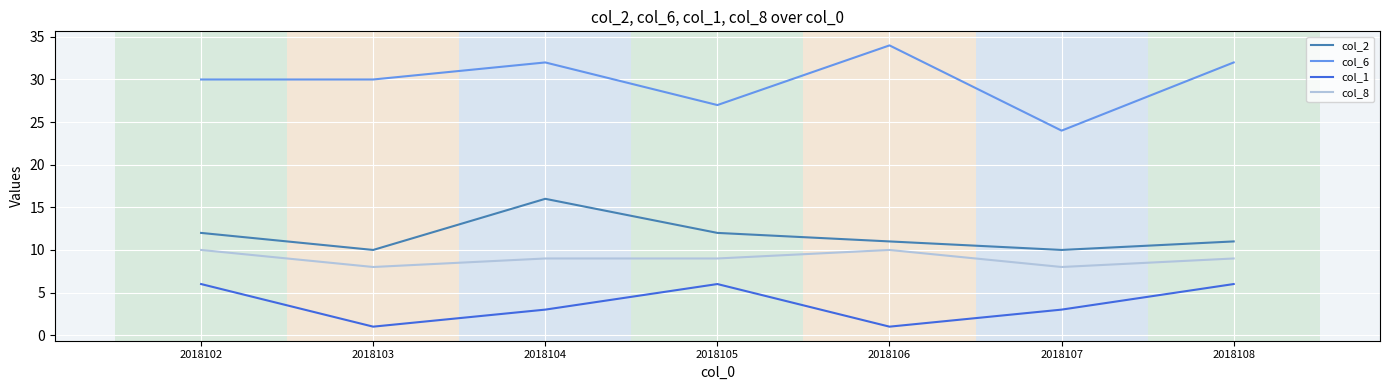

Which series has the widest spread of values?

col_6